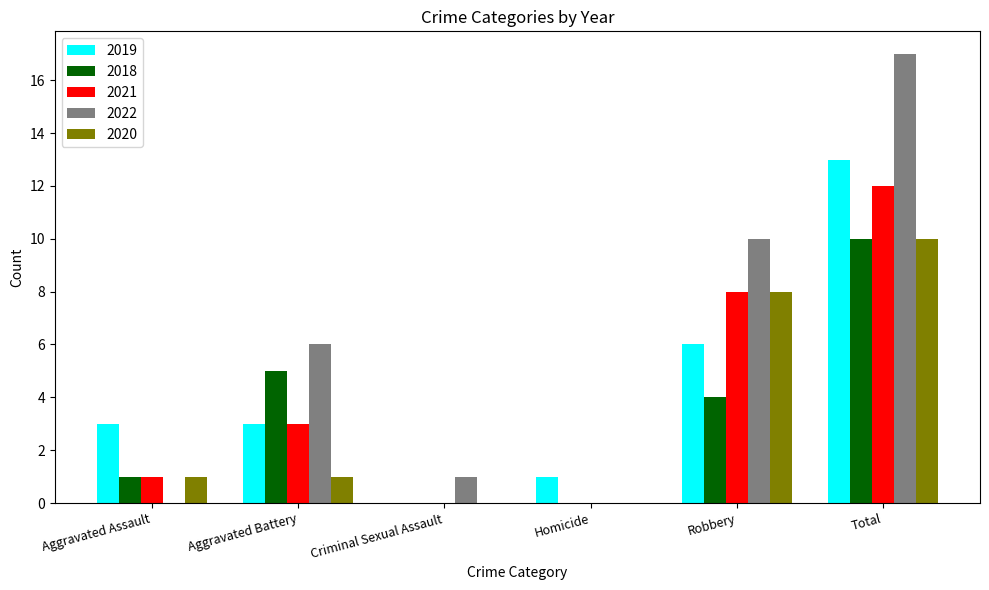

The 2021 series shows 0 at Criminal Sexual Assault. True or false?

True